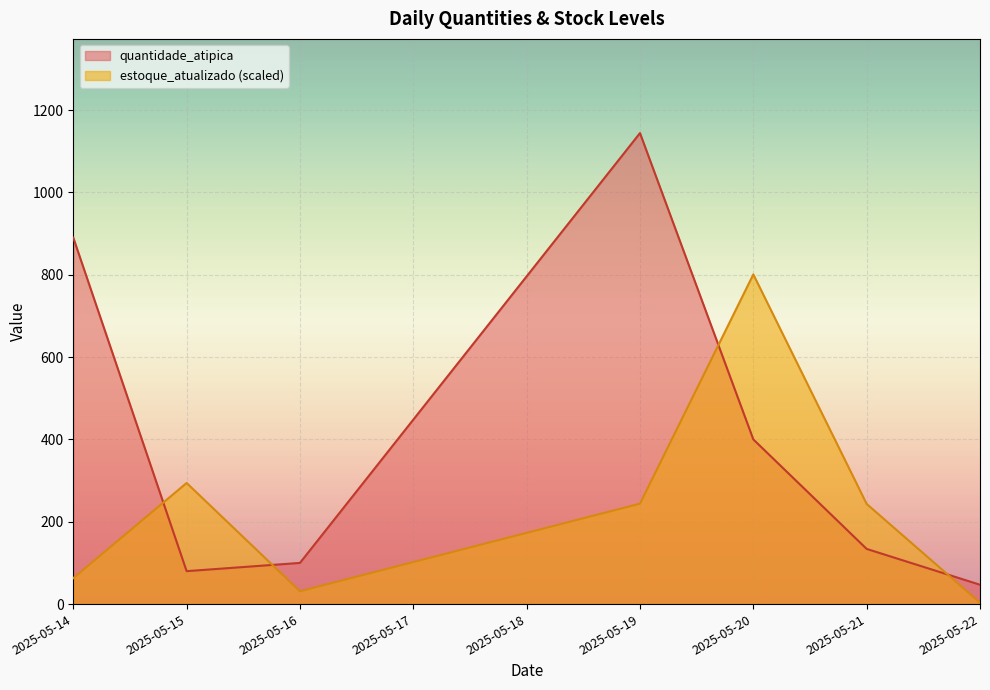

List the series in order of their overall mean, lowest first.

estoque_atualizado (scaled), quantidade_atipica